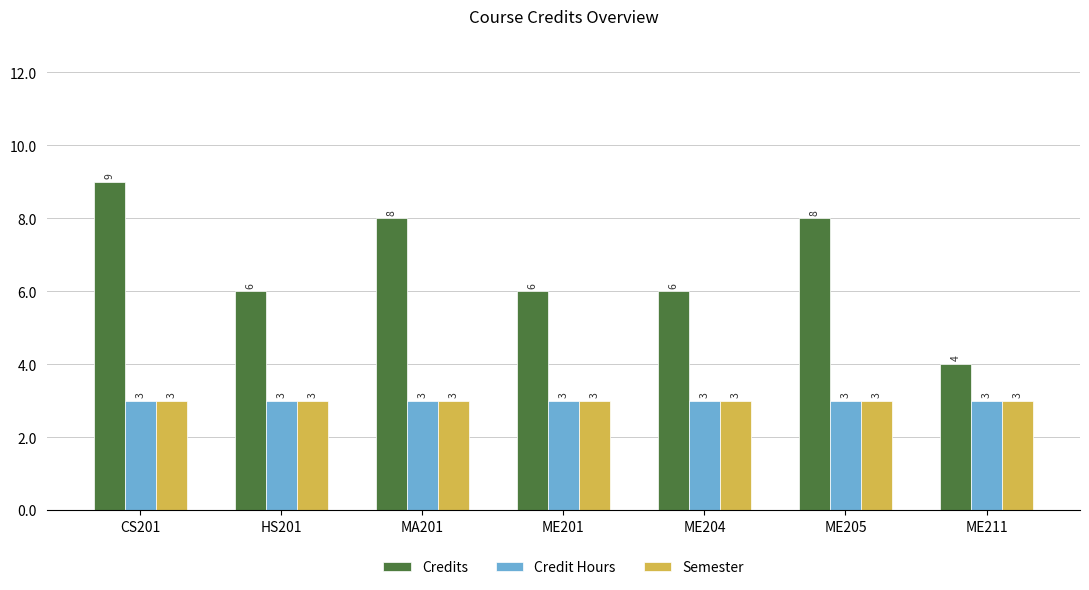

Which category has the highest value across all series?

CS201